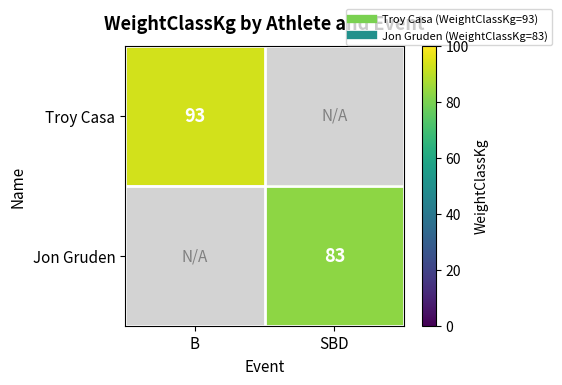

The value of Troy Casa at B is 146.7. True or false?

False